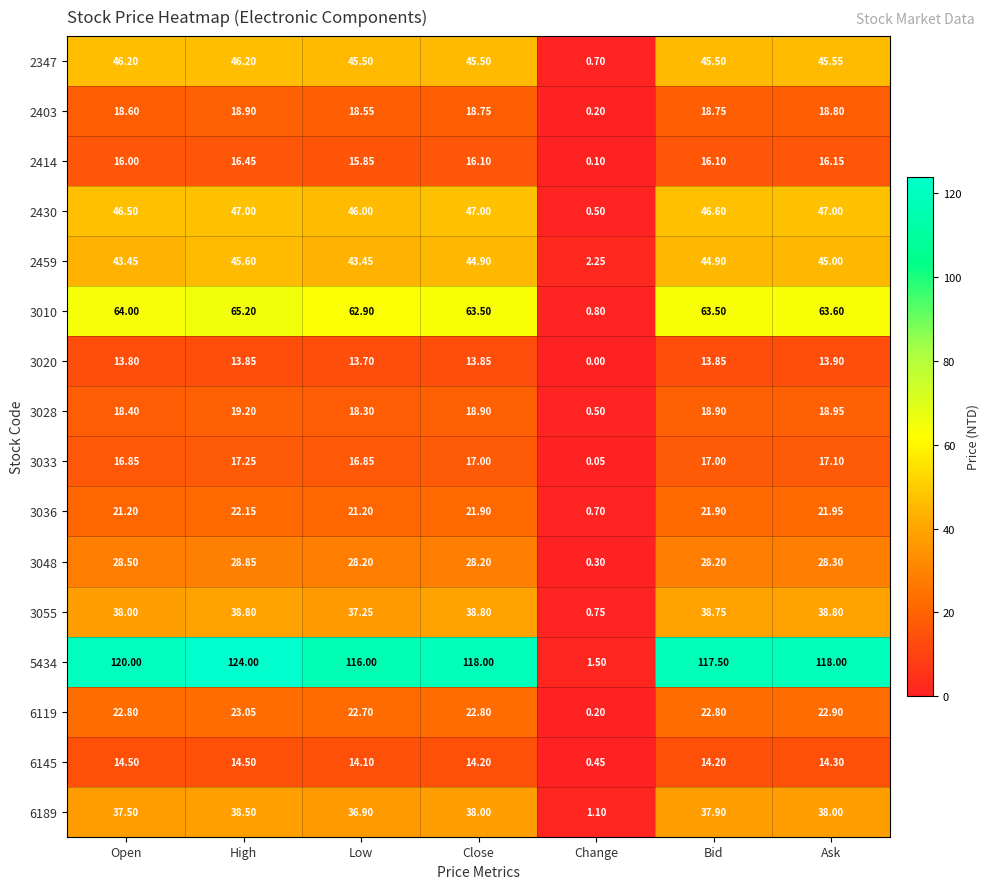

How many data points in 3055 are less than 38?

2